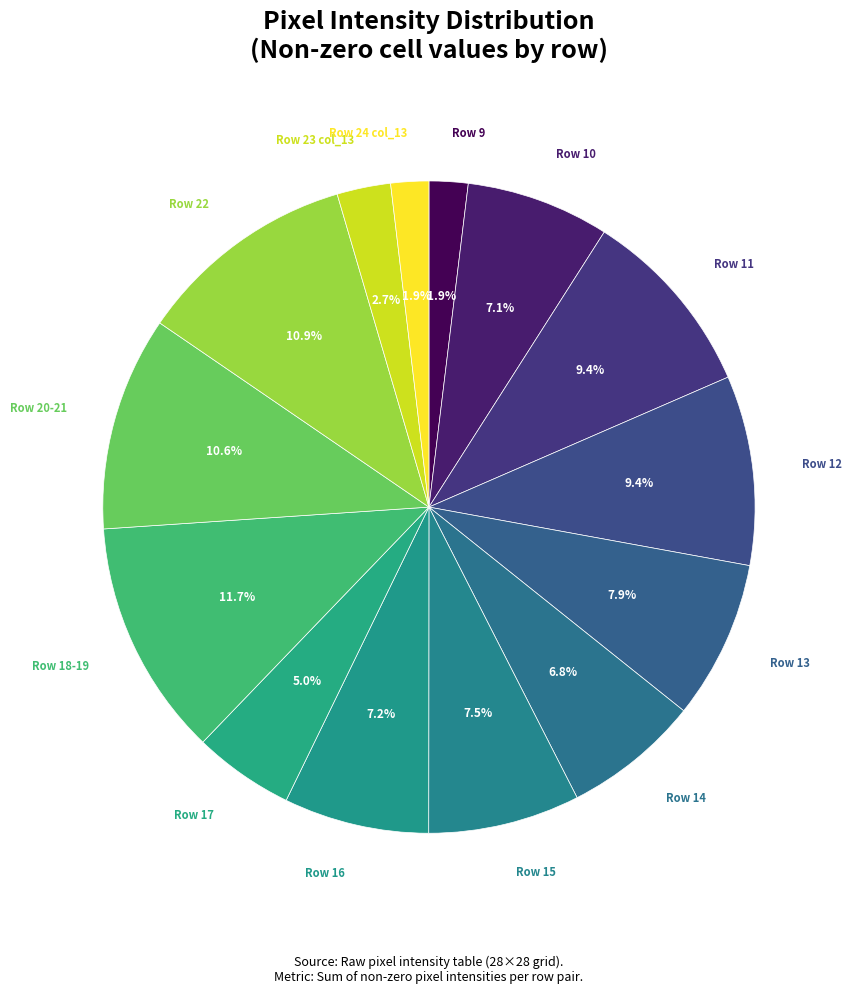

Count the number of slices in the pie.

14